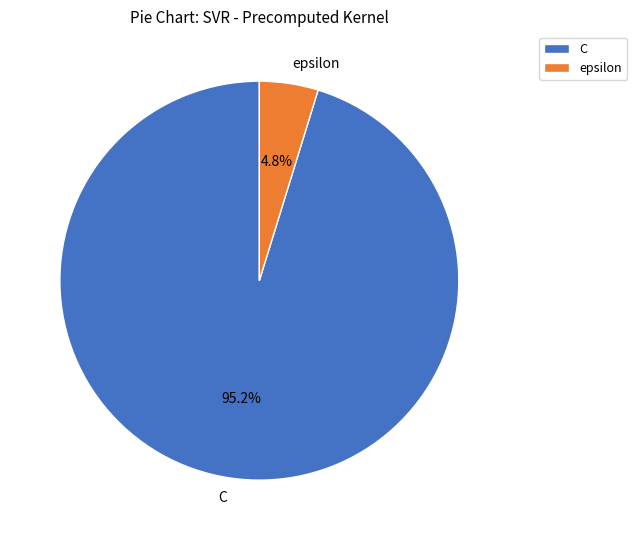

To the nearest percent, what portion does C represent?

95%